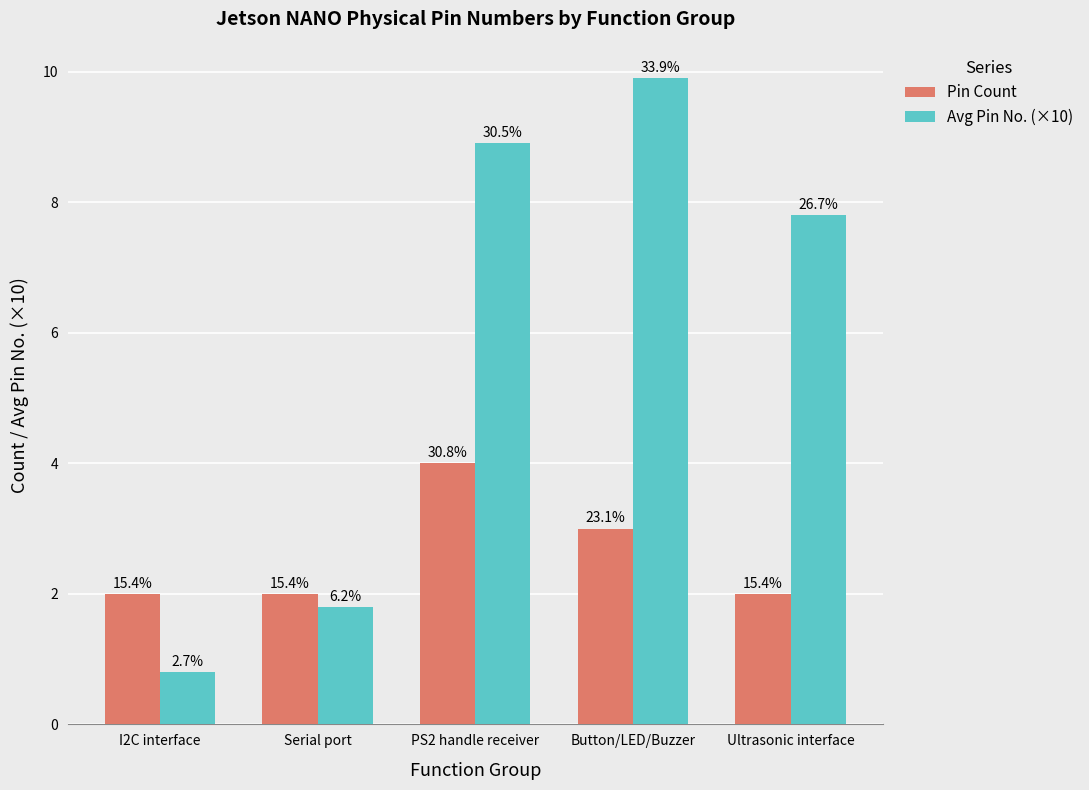

Reading left to right, transcribe all the data shown in this chart.

Pin Count: I2C interface=2.0	Serial port=2.0	PS2 handle receiver=4.0	Button/LED/Buzzer=3.0	Ultrasonic interface=2.0
Avg Pin No. (×10): I2C interface=0.8	Serial port=1.8	PS2 handle receiver=8.9	Button/LED/Buzzer=9.9	Ultrasonic interface=7.8